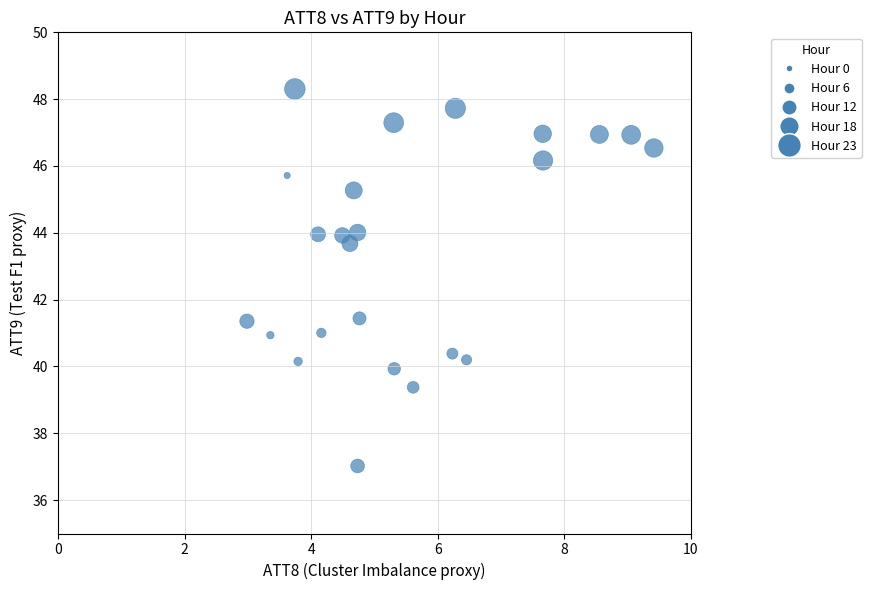

What is the range of X values (max minus min)?

6.4